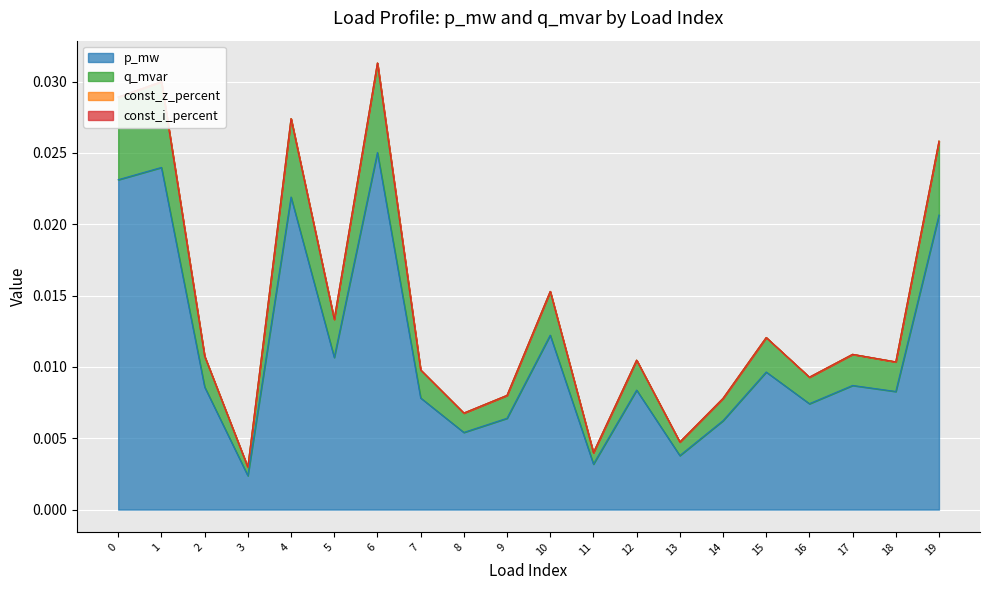

True or false: p_mw and q_mvar cross at least once.

False